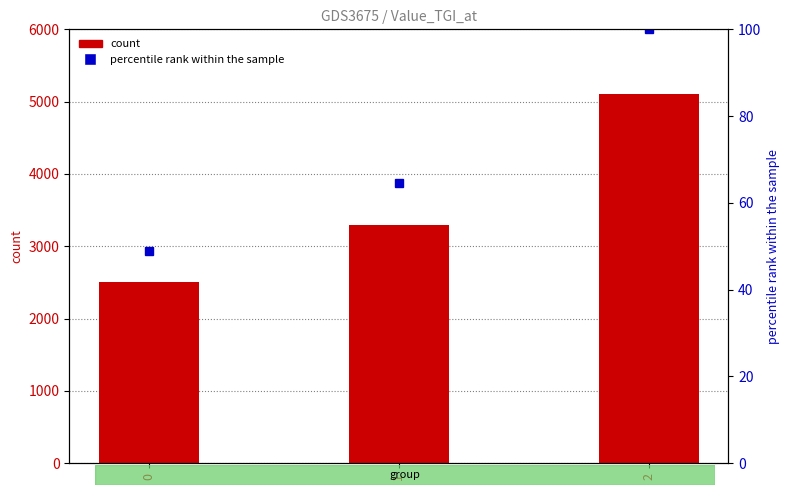

How many categories are shown in the chart?

3